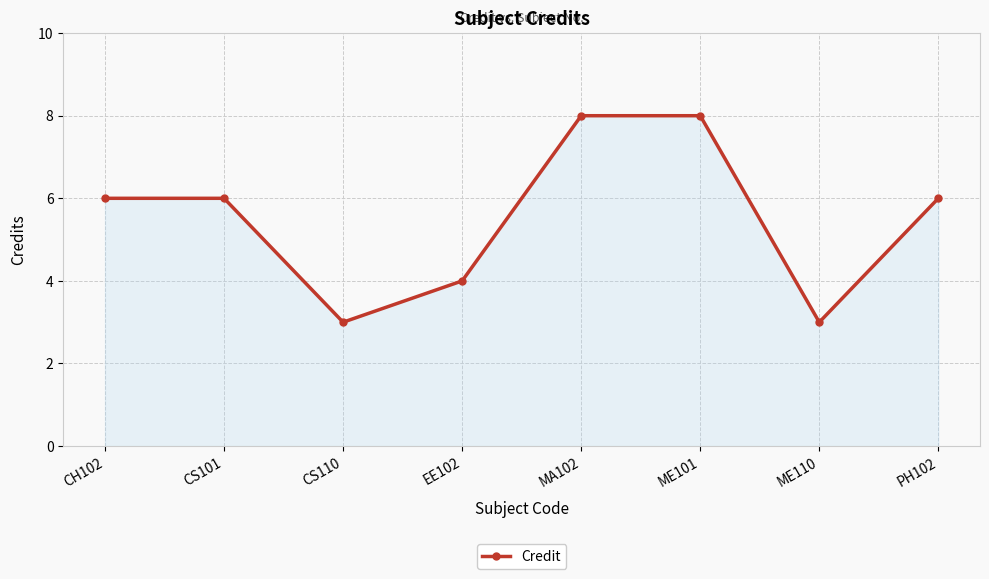

Approximately how many times larger is the value at CS110 compared to CS101?

0.5